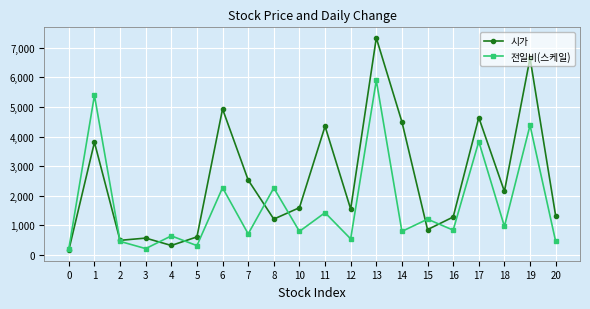

Where is the first local minimum for 시가?

2